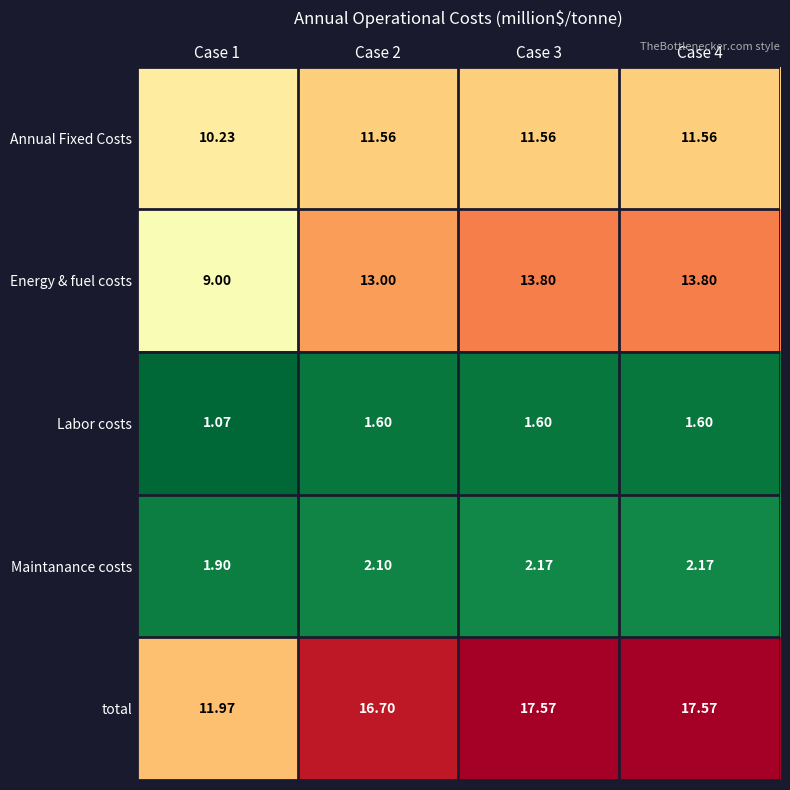

Which series has the largest range (max minus min)?

total